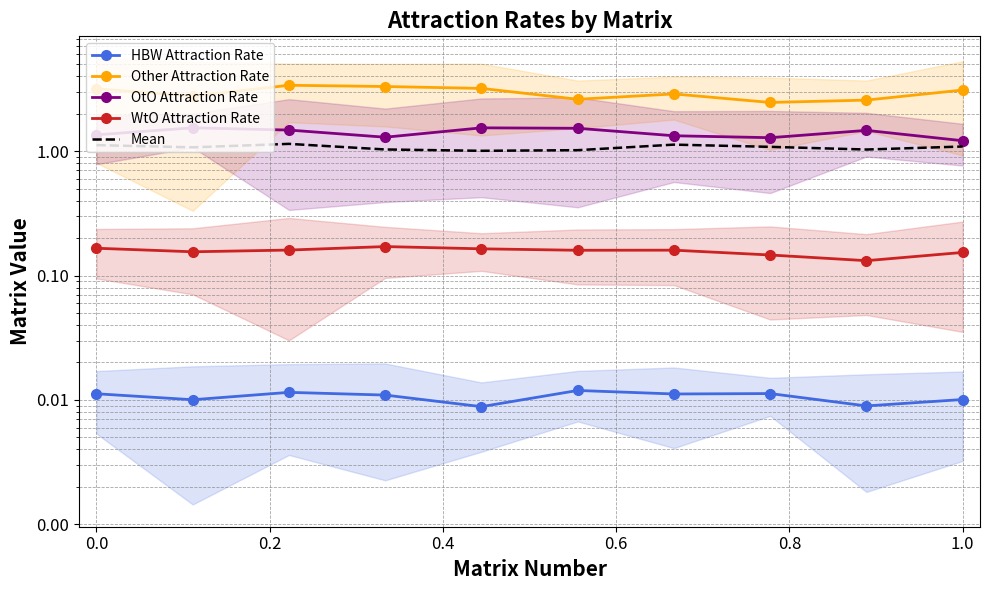

How many interior local valleys does the Other Attraction Rate series have?

3